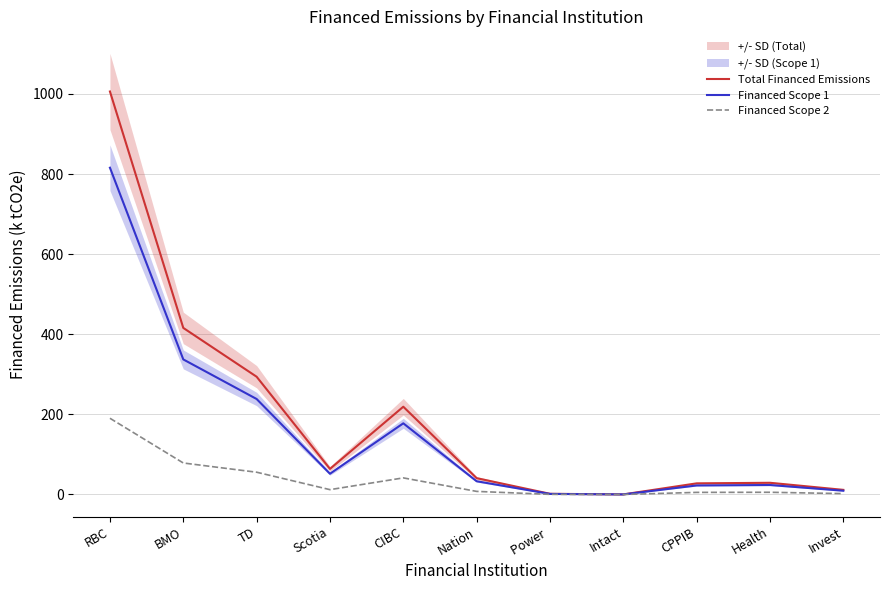

Reading left to right, transcribe all the data shown in this chart.

Total Financed Emissions: 1006.2	415.9	294.0	63.9	219.1	40.8	1.7	0.2	27.8	29.2	11.5
Financed Scope 1: 815.9	337.2	238.4	51.8	177.7	33.1	1.4	0.2	22.5	23.7	9.4
Financed Scope 2: 190.3	78.7	55.6	12.1	41.4	7.7	0.3	0.0	5.3	5.5	2.2